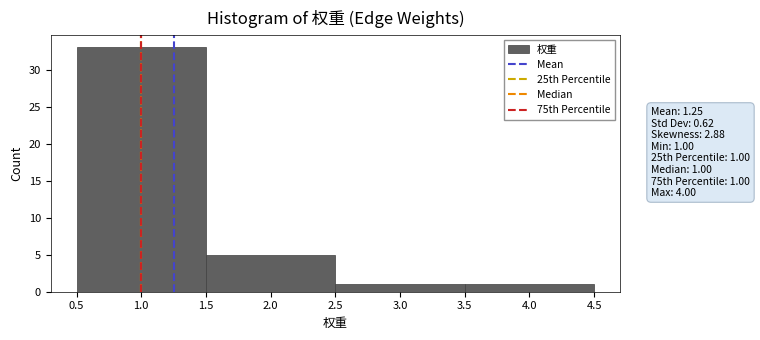

Over which range of the x-axis is the bar tallest?

0.5 to 1.5